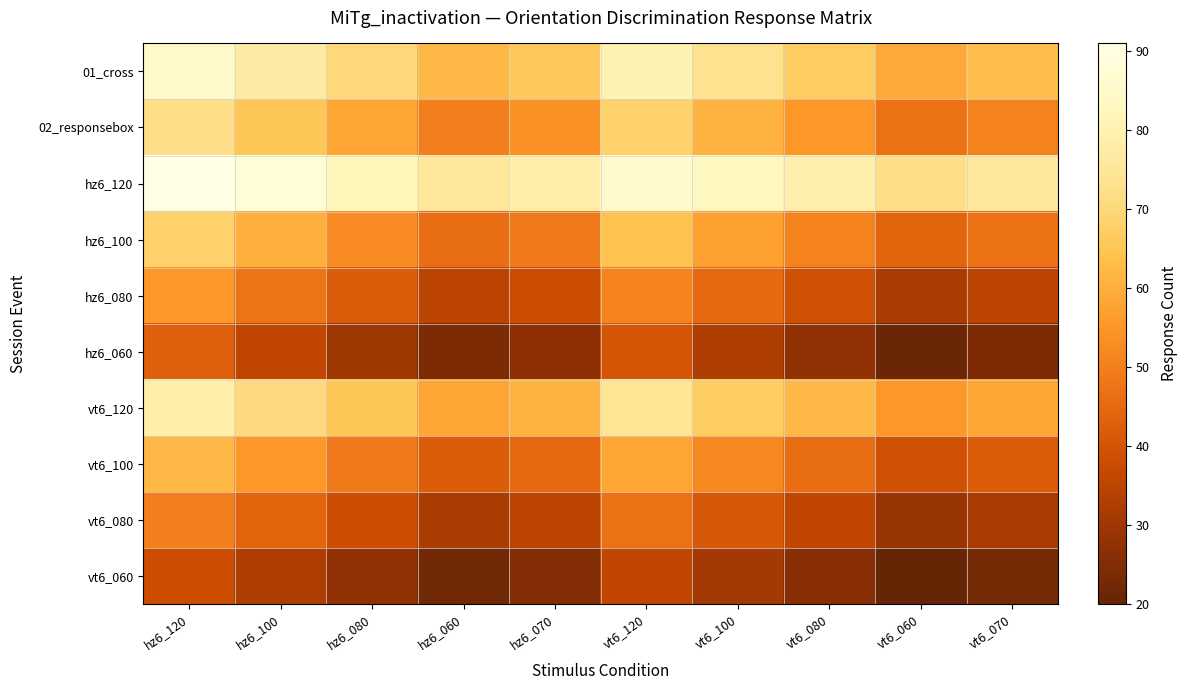

Reading left to right, list all the values displayed in this chart.

01_cross: hz6_120=85	hz6_100=77	hz6_080=70	hz6_060=62	hz6_070=66	vt6_120=80	vt6_100=73	vt6_080=67	vt6_060=59	vt6_070=63
02_responsebox: hz6_120=72	hz6_100=65	hz6_080=58	hz6_060=50	hz6_070=54	vt6_120=68	vt6_100=61	vt6_080=55	vt6_060=47	vt6_070=51
hz6_120: hz6_120=91	hz6_100=88	hz6_080=82	hz6_060=75	hz6_070=78	vt6_120=86	vt6_100=83	vt6_080=79	vt6_060=72	vt6_070=75
hz6_100: hz6_120=68	hz6_100=60	hz6_080=53	hz6_060=46	hz6_070=49	vt6_120=64	vt6_100=57	vt6_080=51	vt6_060=44	vt6_070=47
hz6_080: hz6_120=55	hz6_100=48	hz6_080=42	hz6_060=35	hz6_070=38	vt6_120=51	vt6_100=45	vt6_080=39	vt6_060=32	vt6_070=35
hz6_060: hz6_120=43	hz6_100=36	hz6_080=30	hz6_060=24	hz6_070=27	vt6_120=40	vt6_100=33	vt6_080=28	vt6_060=21	vt6_070=24
vt6_120: hz6_120=78	hz6_100=71	hz6_080=65	hz6_060=58	hz6_070=61	vt6_120=74	vt6_100=67	vt6_080=62	vt6_060=55	vt6_070=58
vt6_100: hz6_120=62	hz6_100=55	hz6_080=49	hz6_060=42	hz6_070=45	vt6_120=58	vt6_100=52	vt6_080=46	vt6_060=39	vt6_070=42
vt6_080: hz6_120=50	hz6_100=44	hz6_080=38	hz6_060=32	hz6_070=35	vt6_120=47	vt6_100=41	vt6_080=36	vt6_060=29	vt6_070=32
vt6_060: hz6_120=38	hz6_100=33	hz6_080=28	hz6_060=22	hz6_070=25	vt6_120=36	vt6_100=31	vt6_080=26	vt6_060=20	vt6_070=23